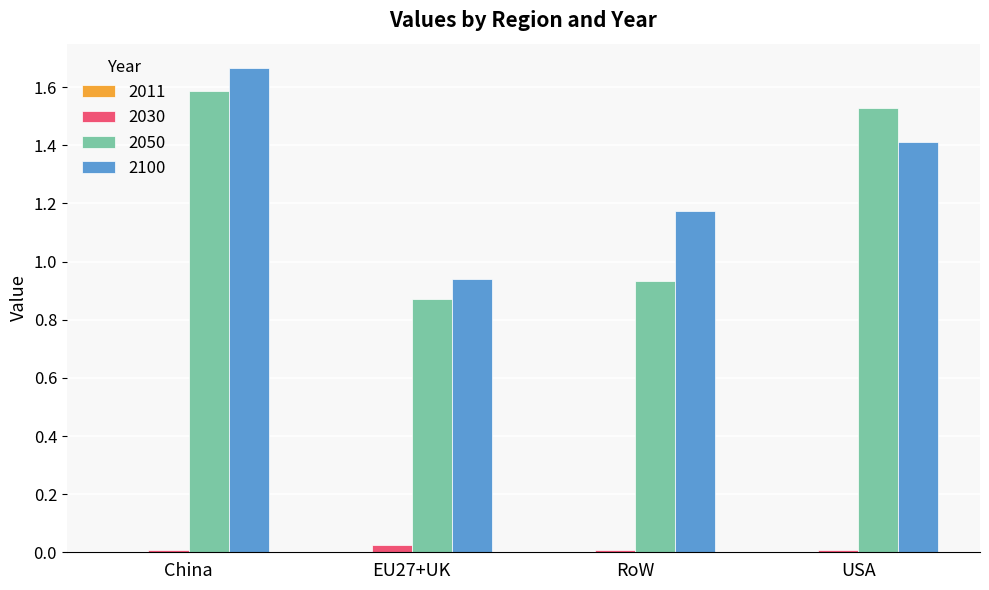

What is the sum of all 2050 values?

4.9